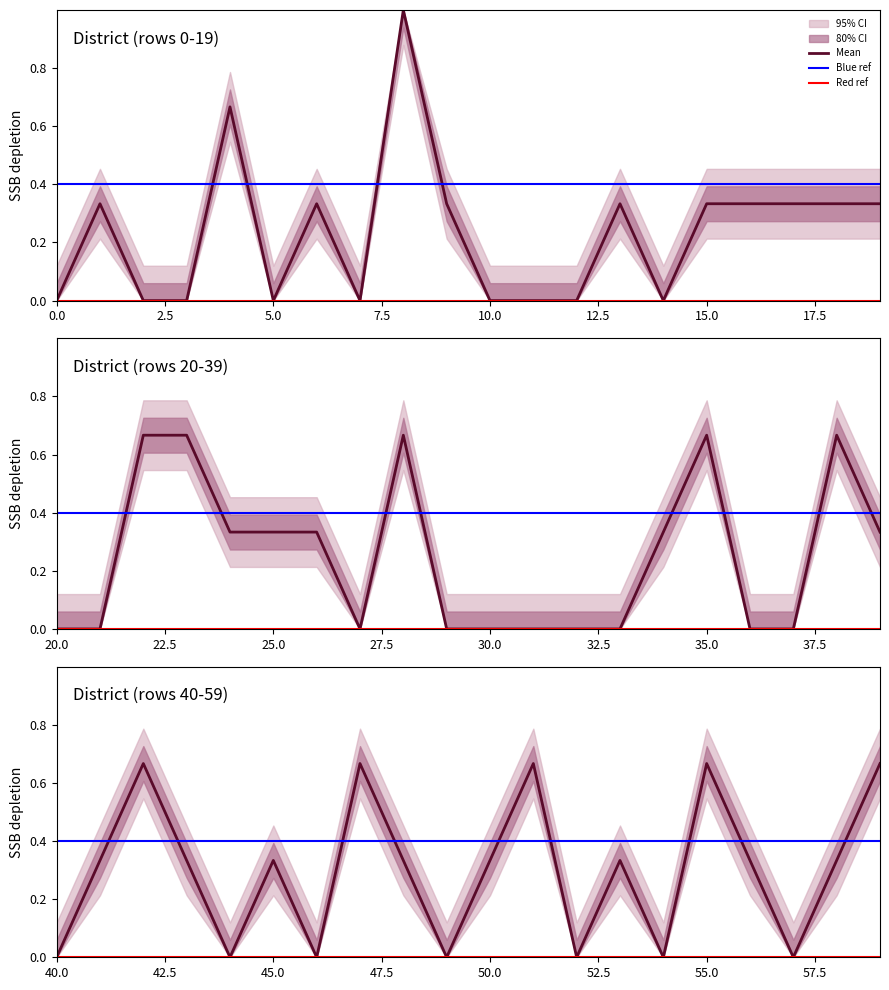

Rank the categories by value from lowest to highest.

0, 2, 3, 5, 7, 10, 11, 12, 14, 1, 6, 9, 13, 15, 16, 17, 18, 19, 4, 8